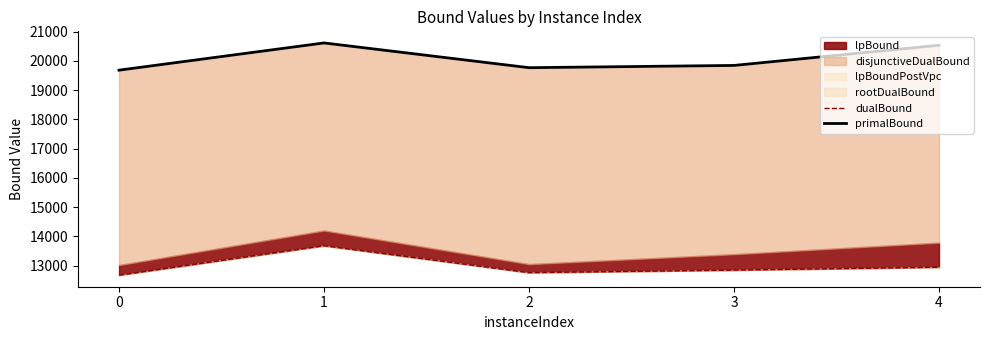

True or false: primalBound and dualBound intersect in this chart.

False